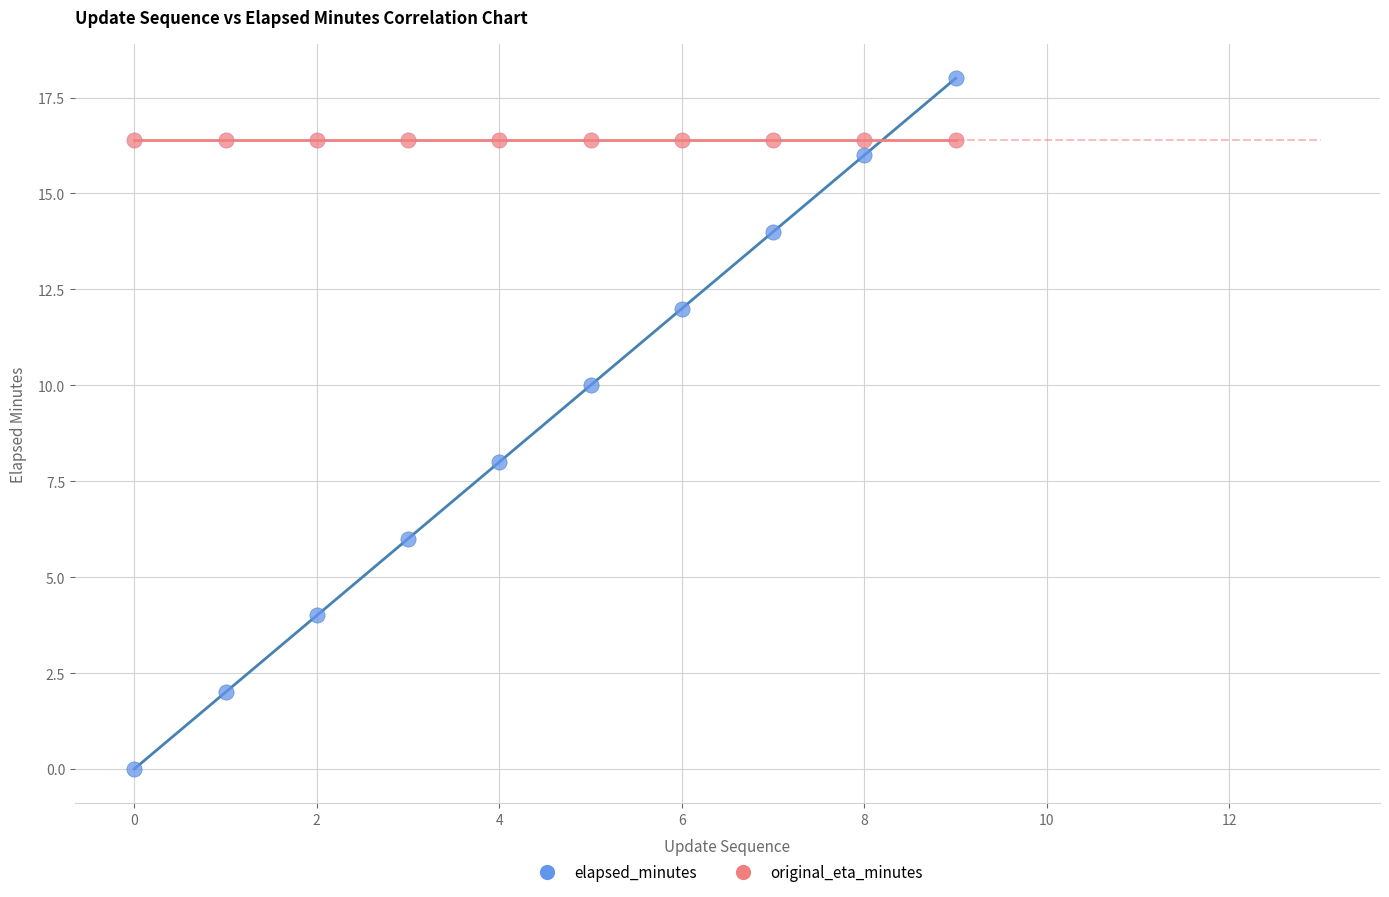

Which series reaches the minimum Y coordinate?

elapsed_minutes